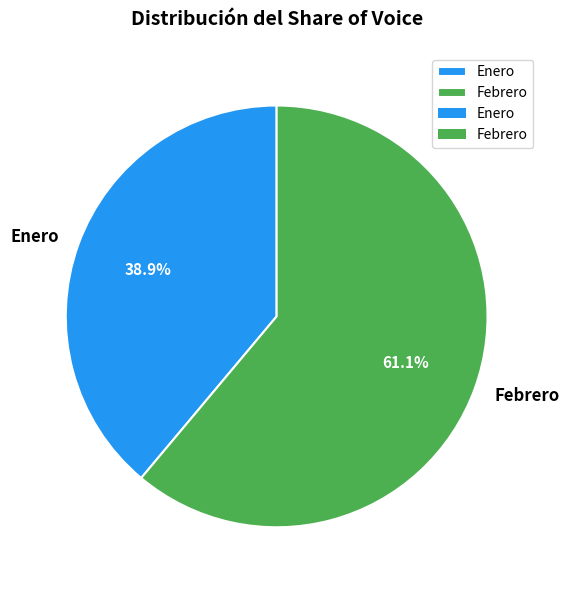

How many segments does this pie chart have?

2